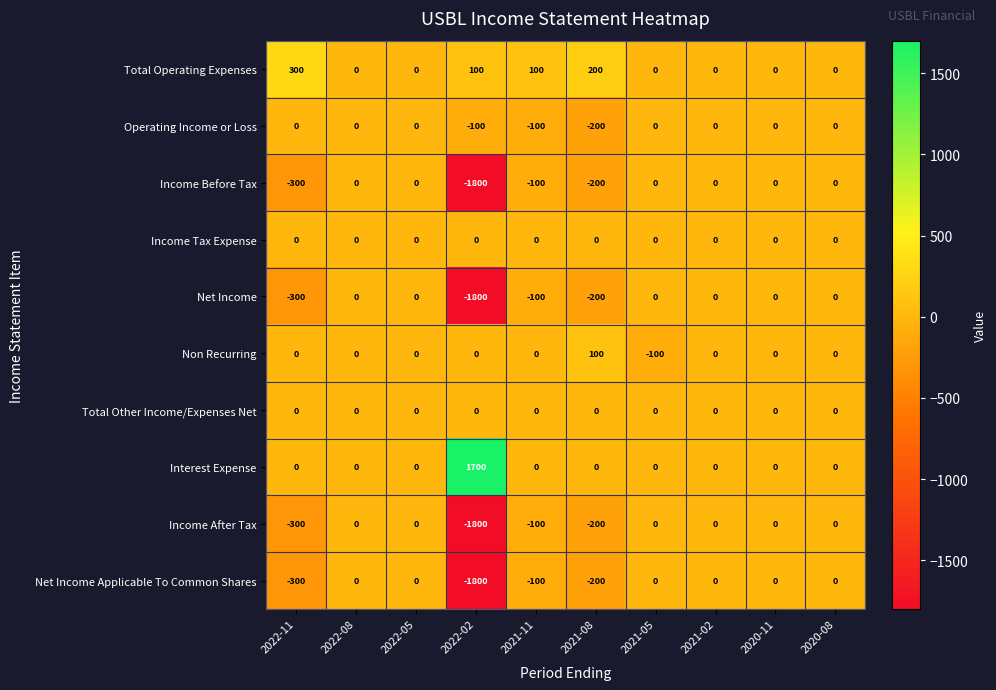

Which category has the lowest value across all series?

2022-02